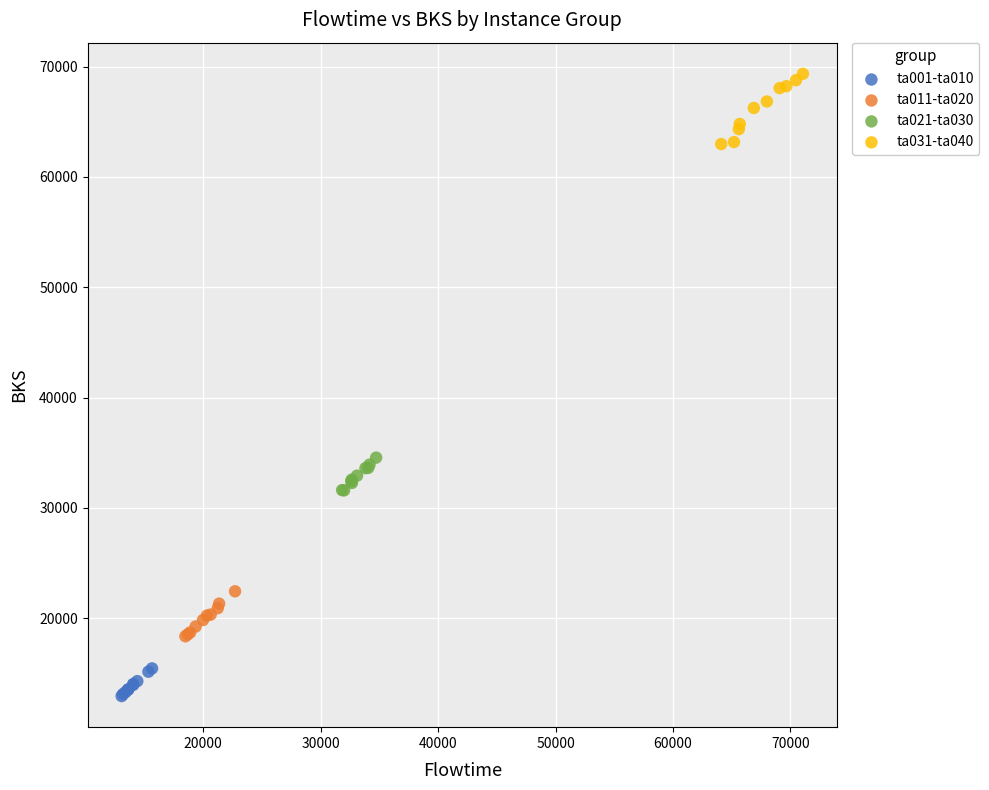

Which series reaches the maximum Y coordinate?

ta031-ta040